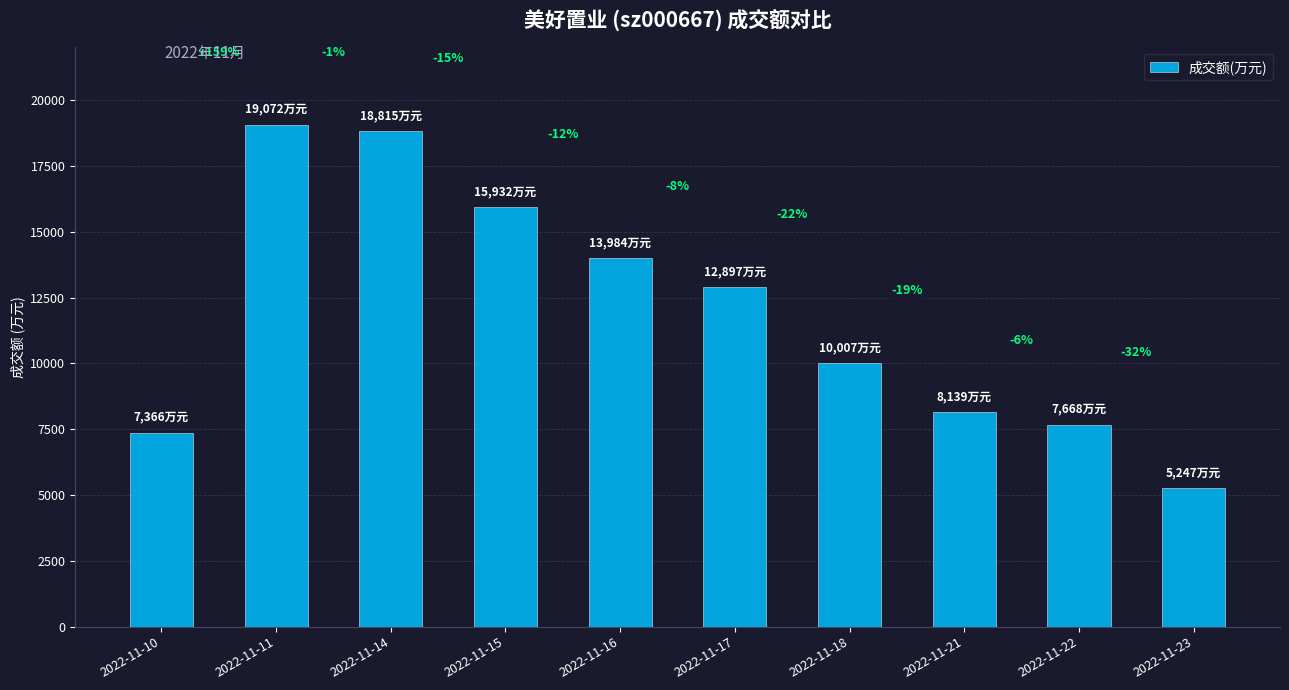

What is the minimum value shown in the chart?

5247